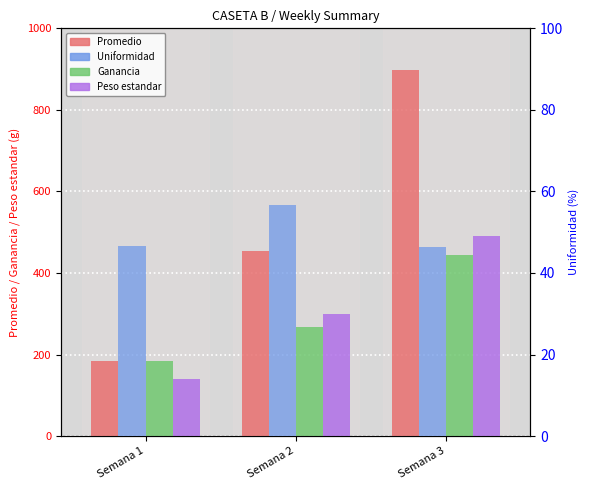

True or false: Peso estandar has a value of 490.0 at Semana 3.

True